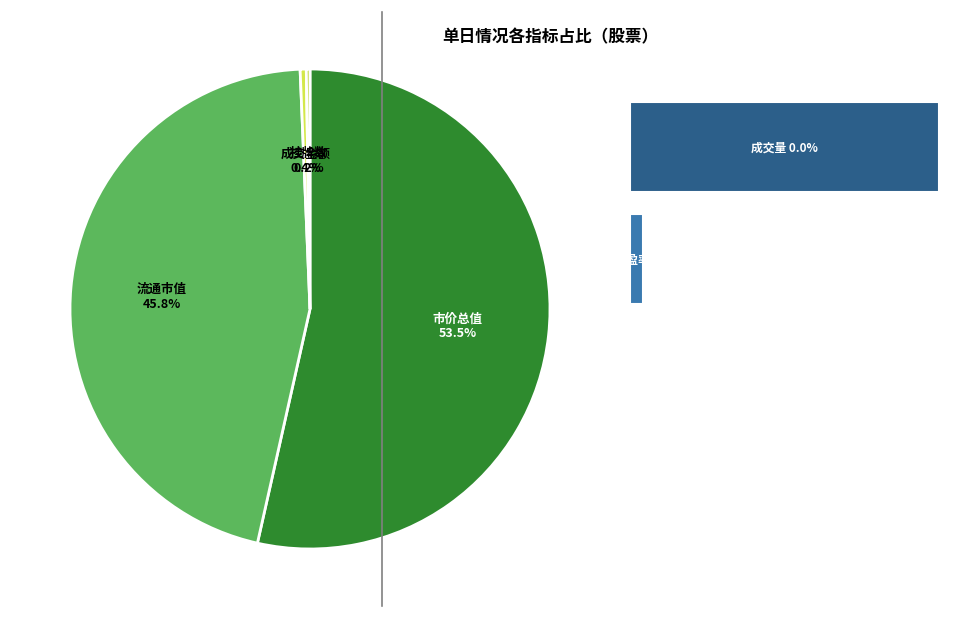

Which slice represents more than half of the pie?

市价总值